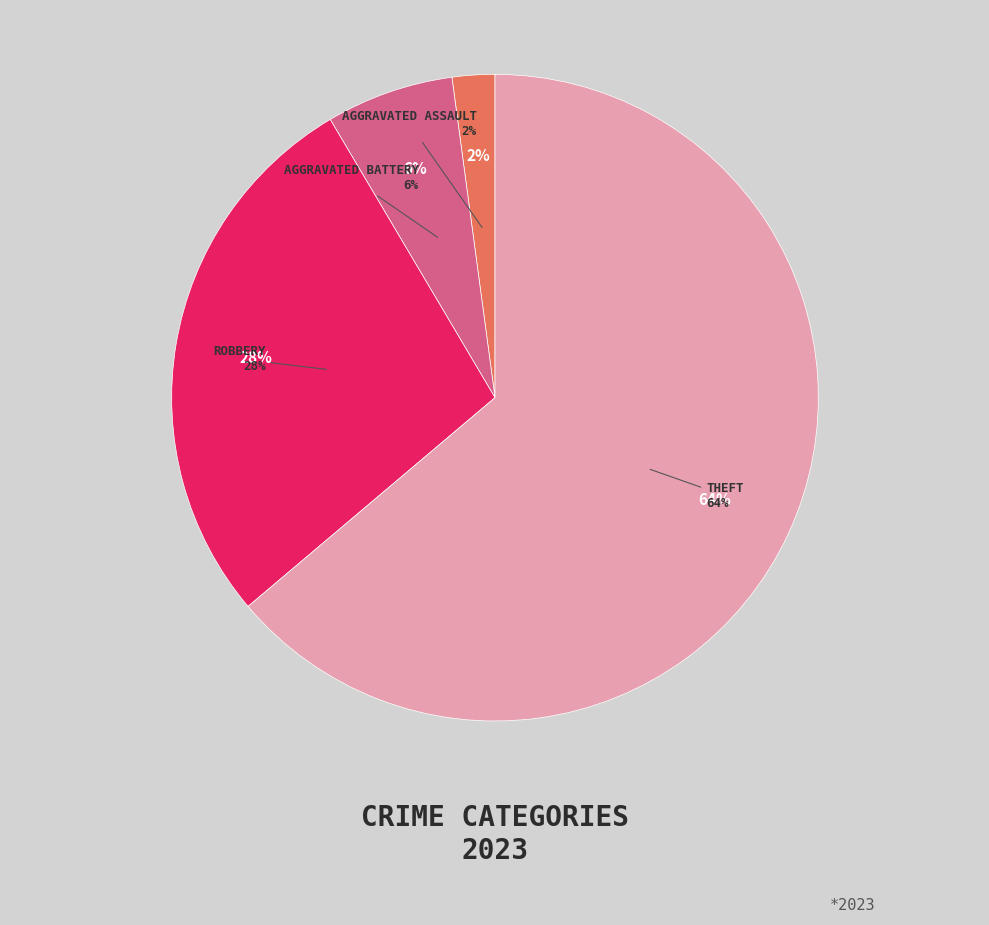

What percentage is the Aggravated Battery slice, to the nearest percent?

6%